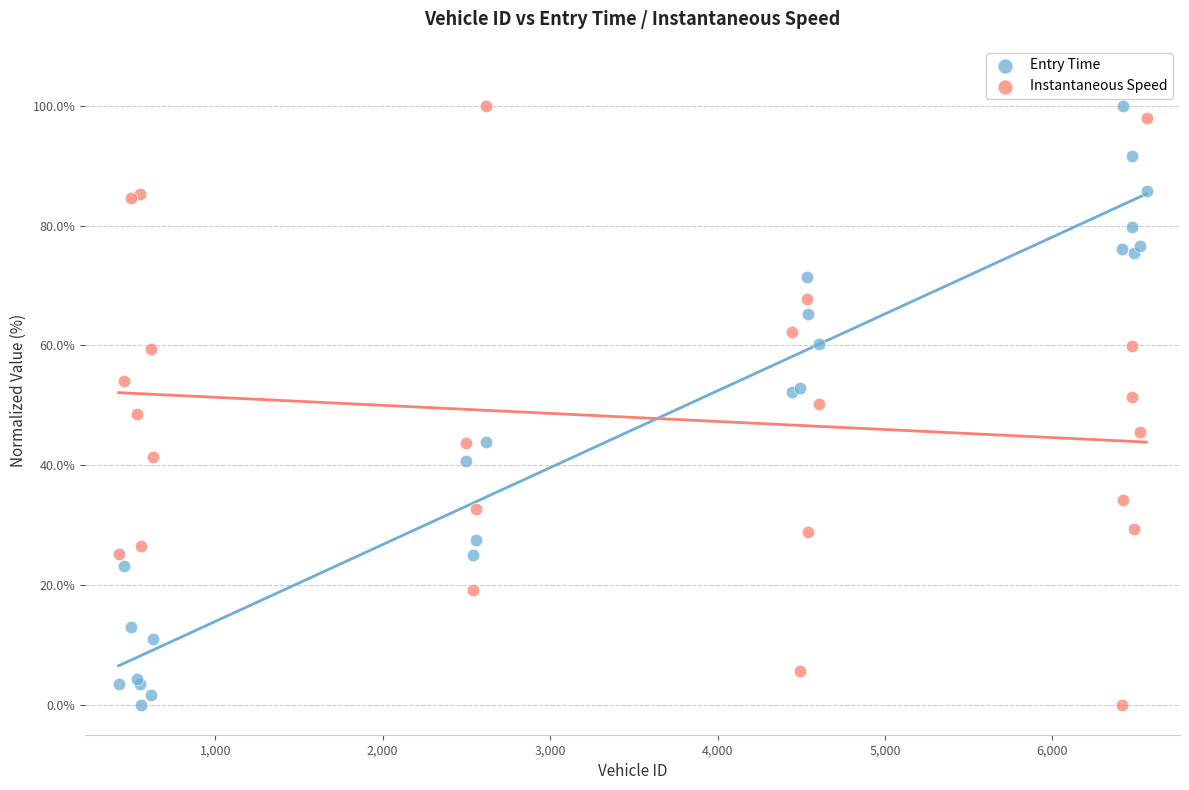

What is the X range (max minus min) for the scatter plot?

6139.0